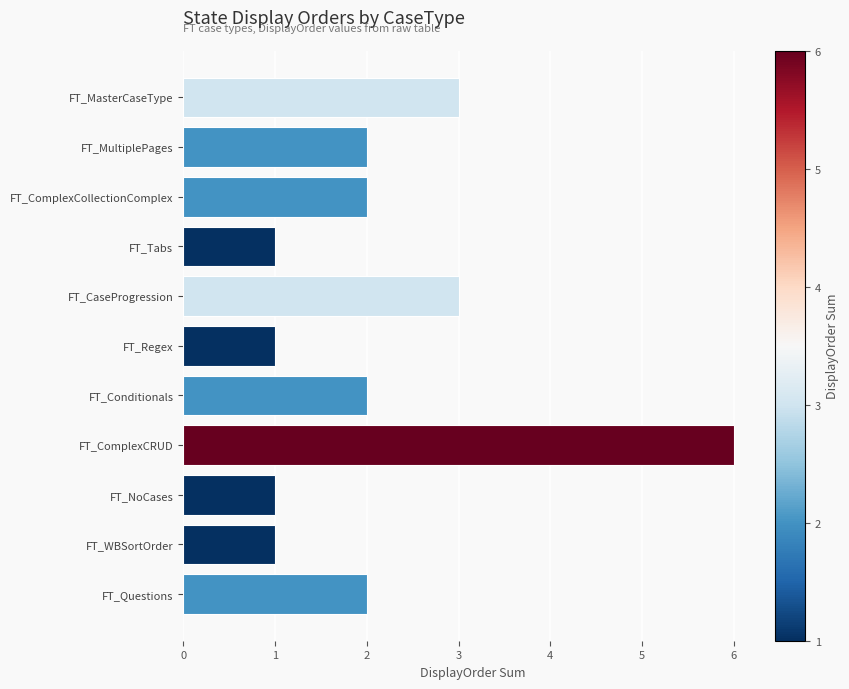

Which category has the highest value across all series?

FT_ComplexCRUD